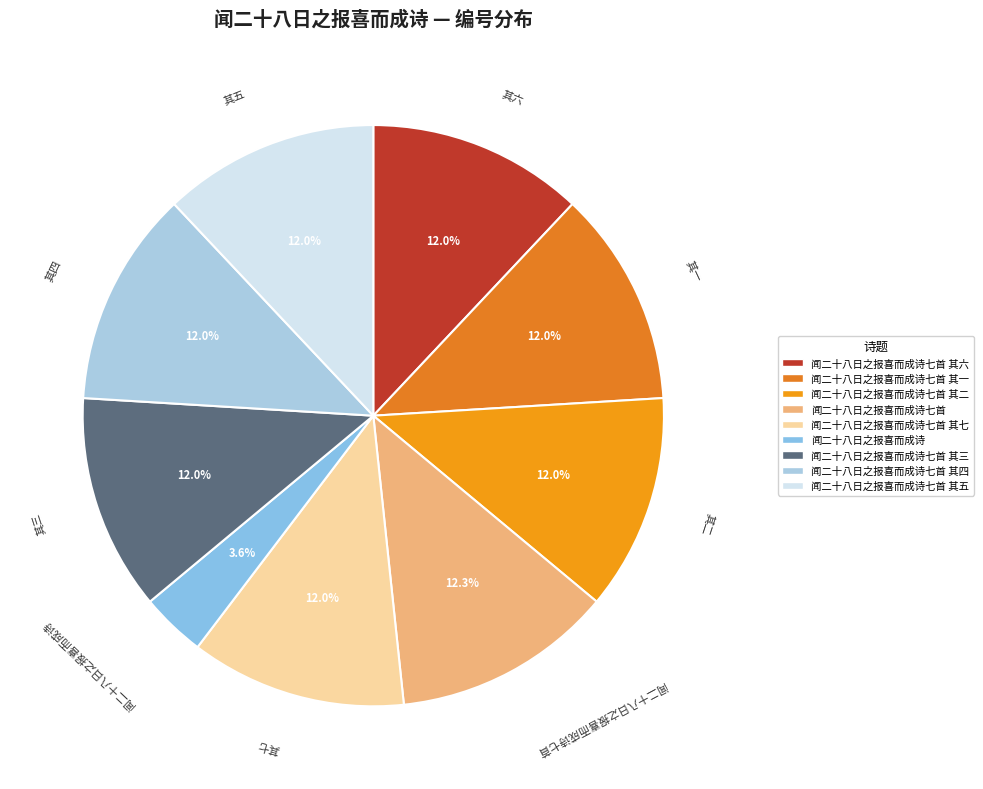

Count the number of slices in the pie.

9